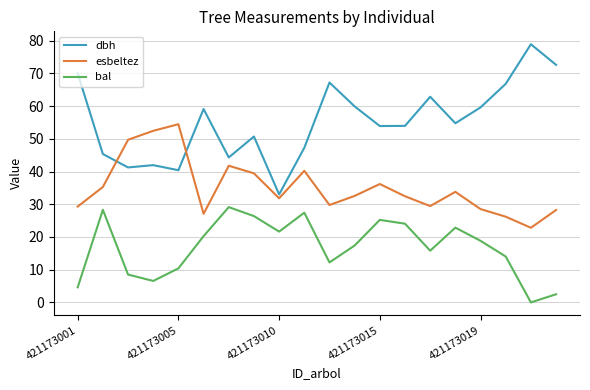

Which series has the largest total across all categories?

dbh